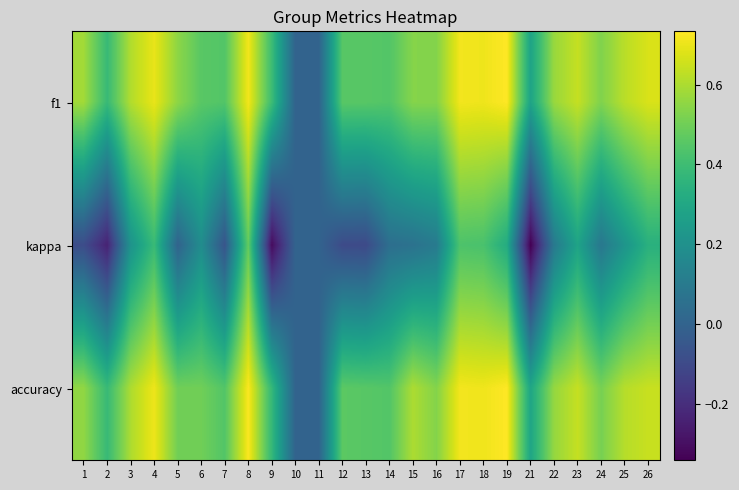

What is the smallest value displayed?

-0.3